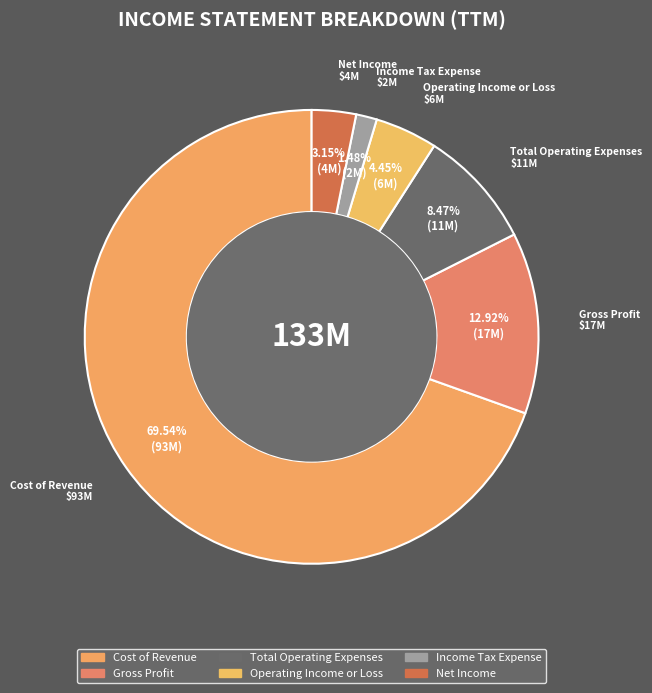

What is the smallest slice in the pie chart?

Income Tax Expense